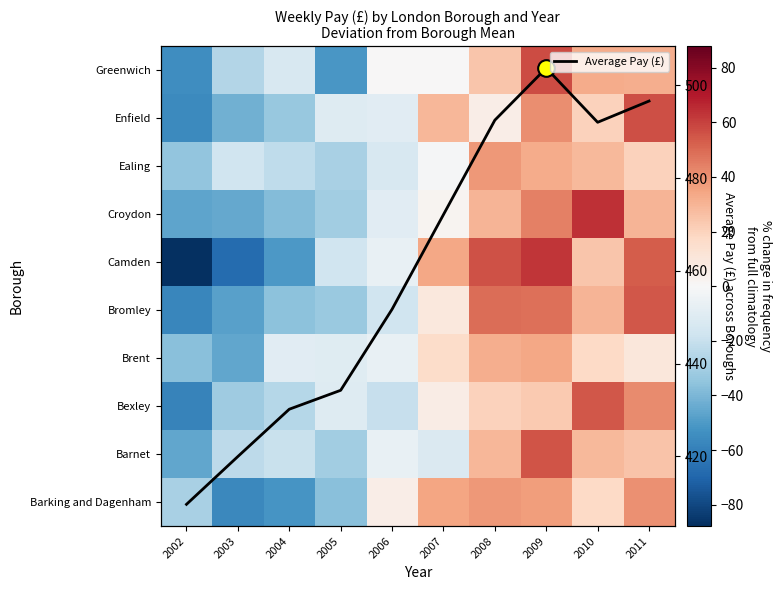

Rank the series at 2004 from lowest to highest value.

Barking and Dagenham, Camden, Croydon, Bromley, Enfield, Bexley, Ealing, Barnet, Greenwich, Brent, Average Pay (£)